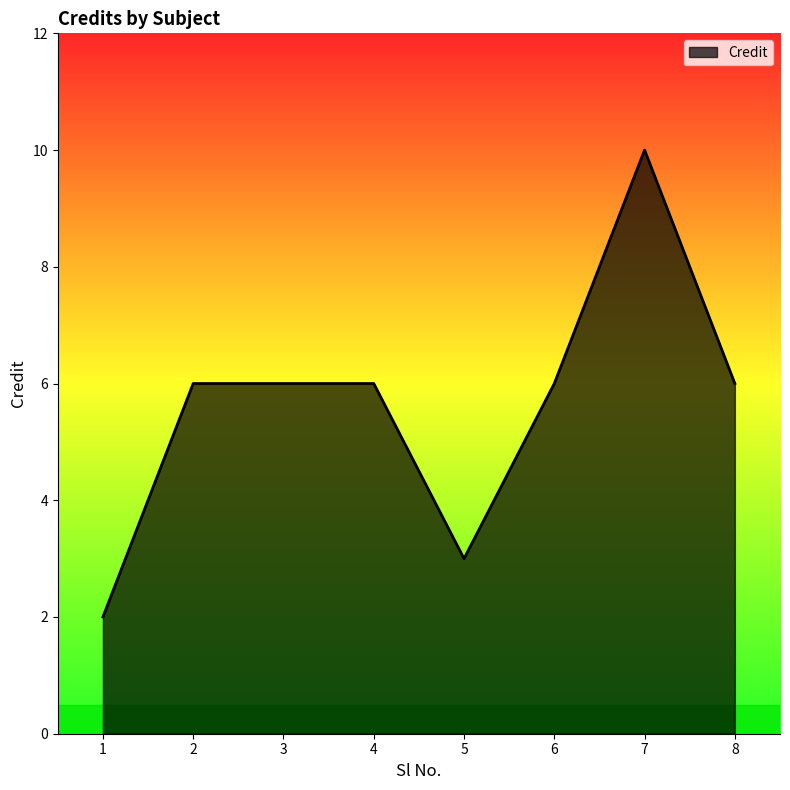

Does the chart display data point markers on the line(s)?

No